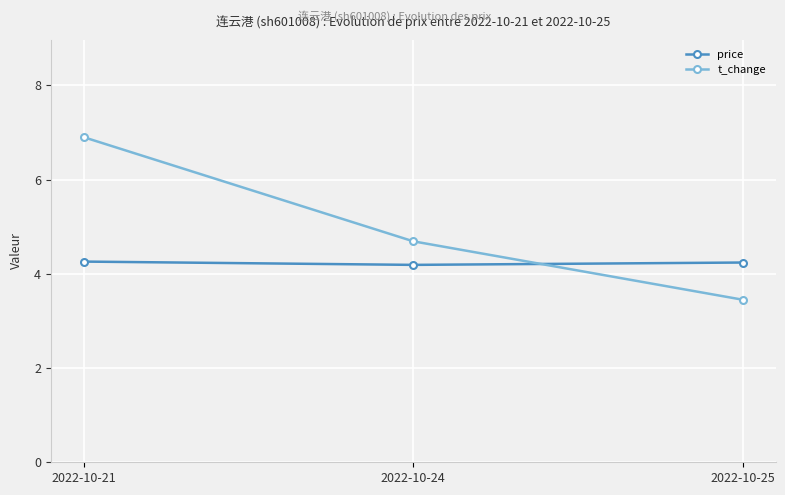

Count the price values in the range 4 to 5.

3